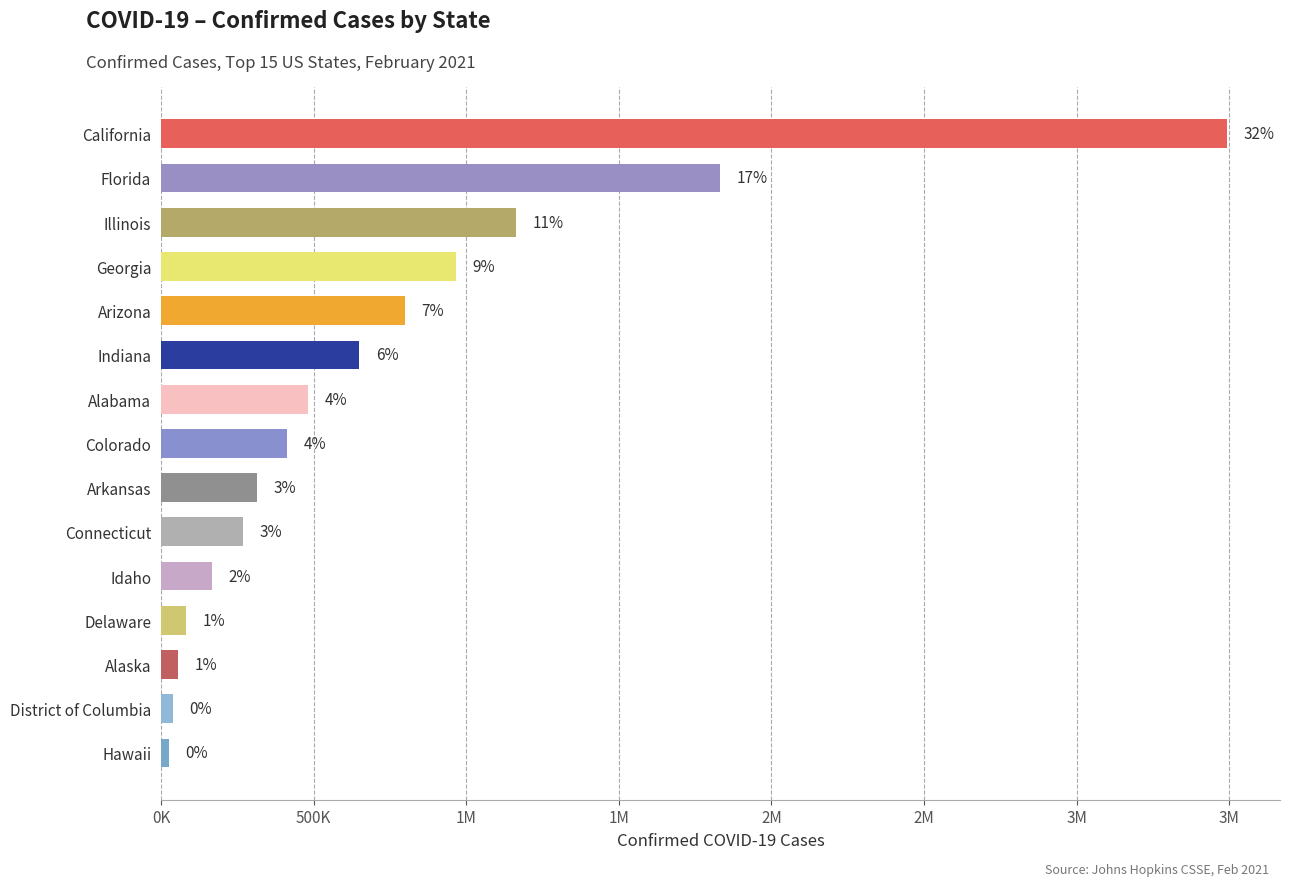

Does the chart contain any negative values?

No